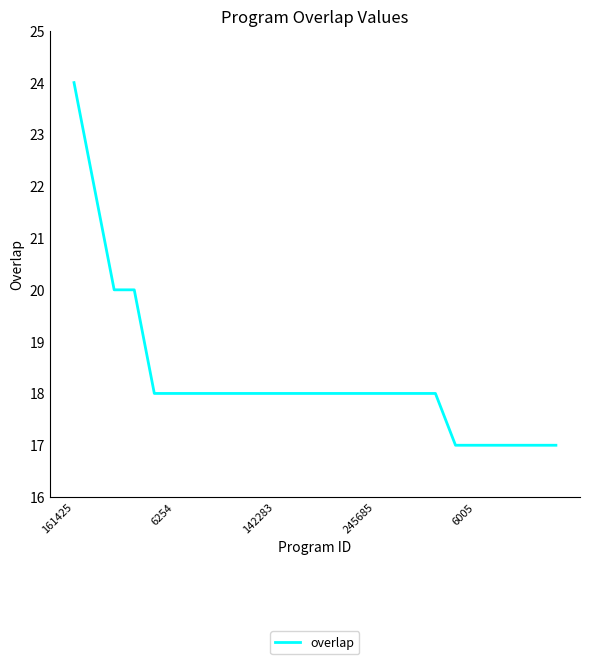

What is the greatest value displayed?

24